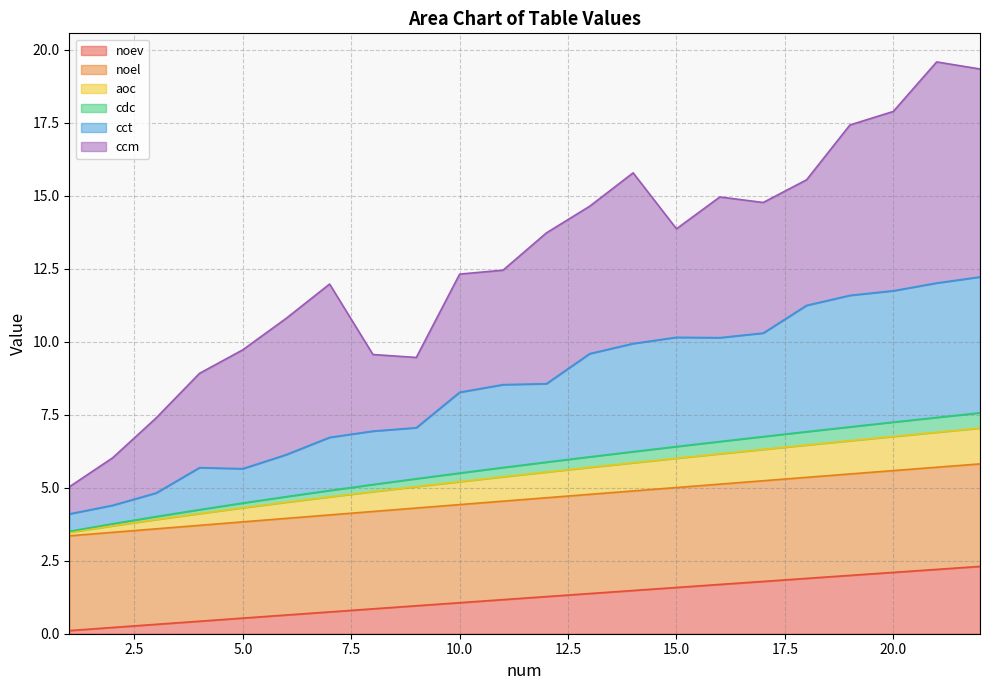

True or false: aoc and noev cross at least once.

False